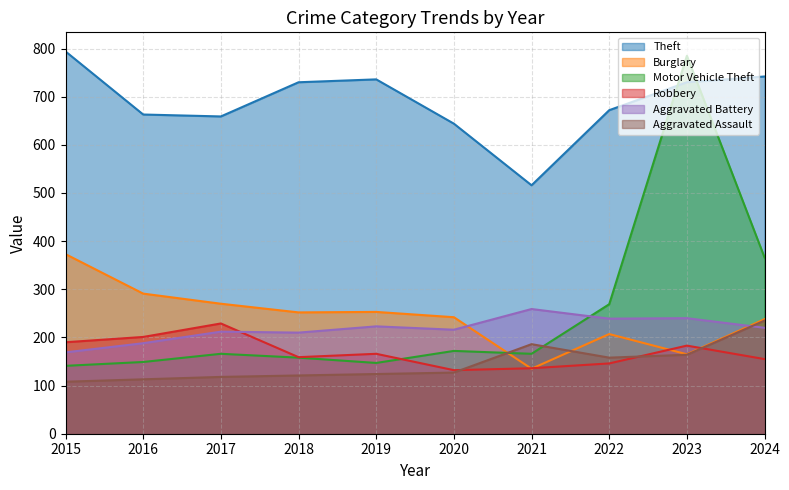

What is the difference between the highest and lowest values at 2016?

550